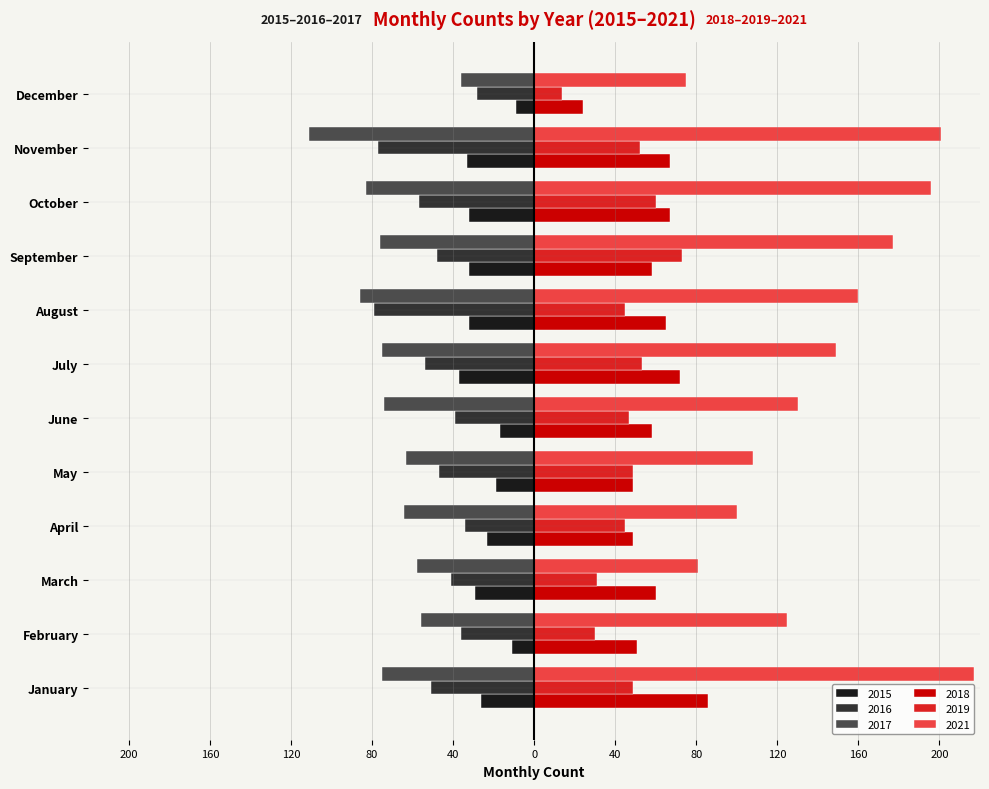

Read the 2021 value at January, to the nearest 5.

215